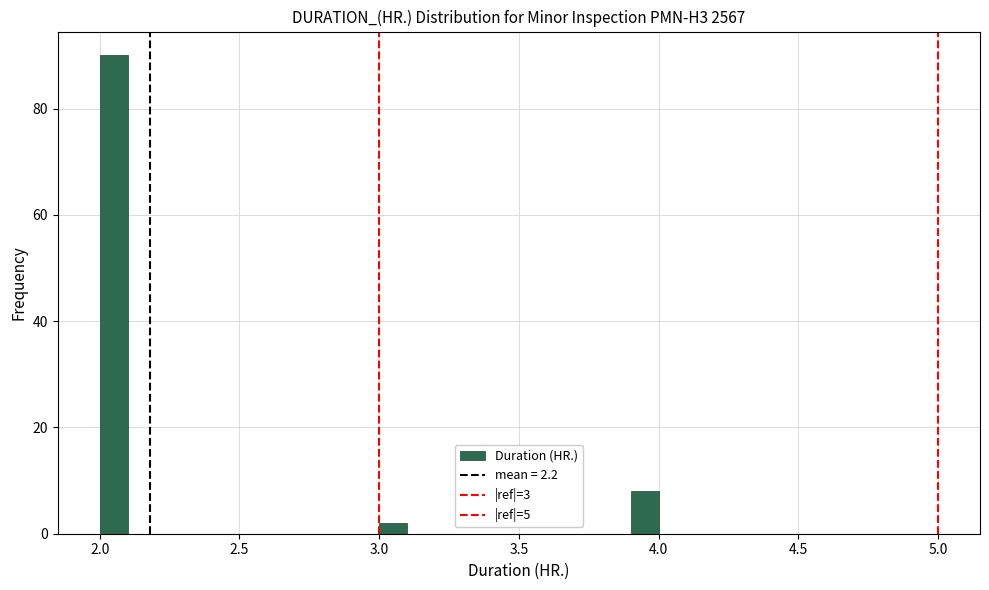

Around what value on the x-axis is the tallest bar? Give the approximate position of its centre, as read against the axis.

2.05